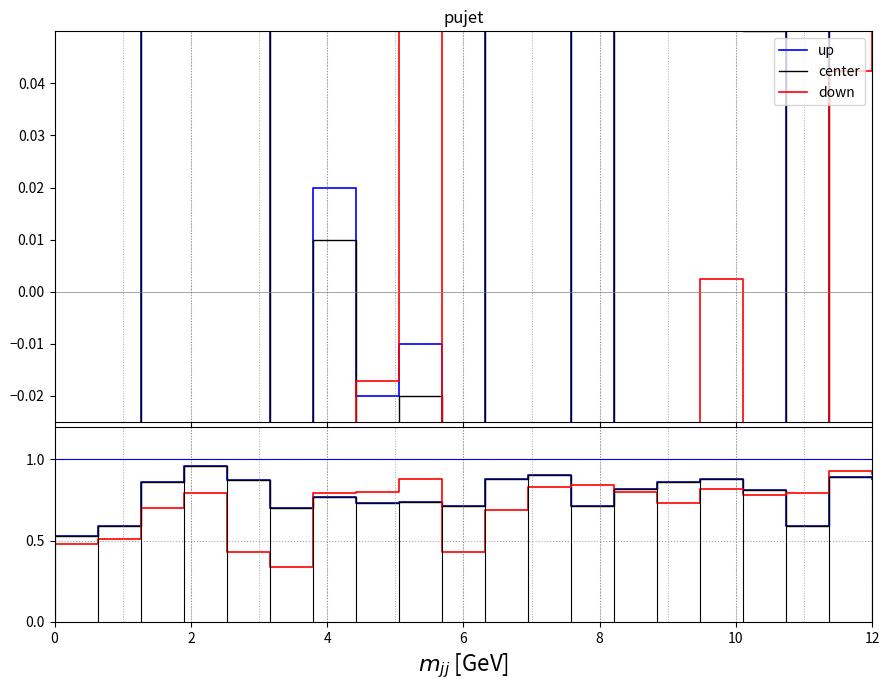

What is the smallest value displayed?

0.3